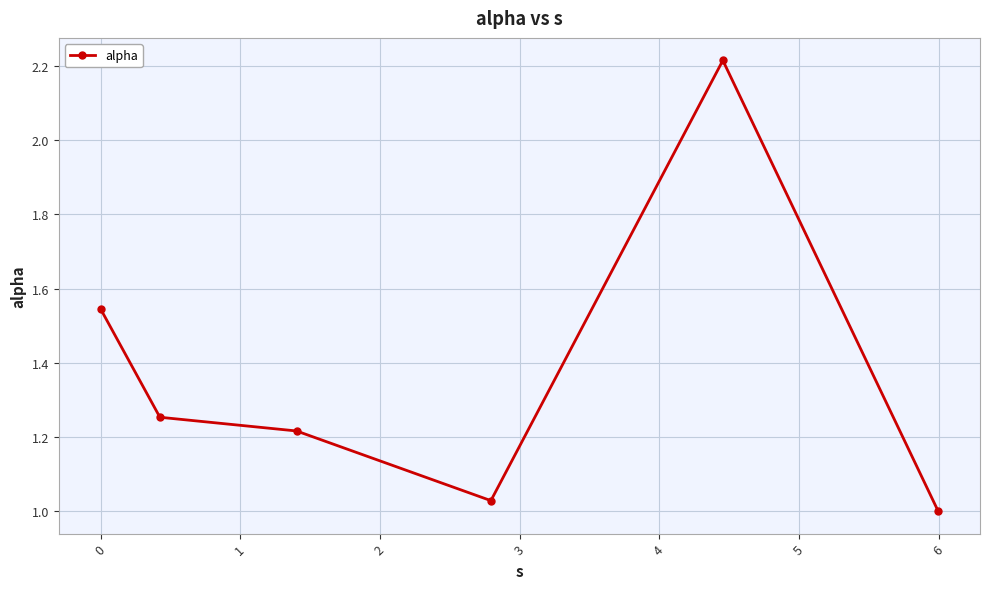

What is the average value?

1.4